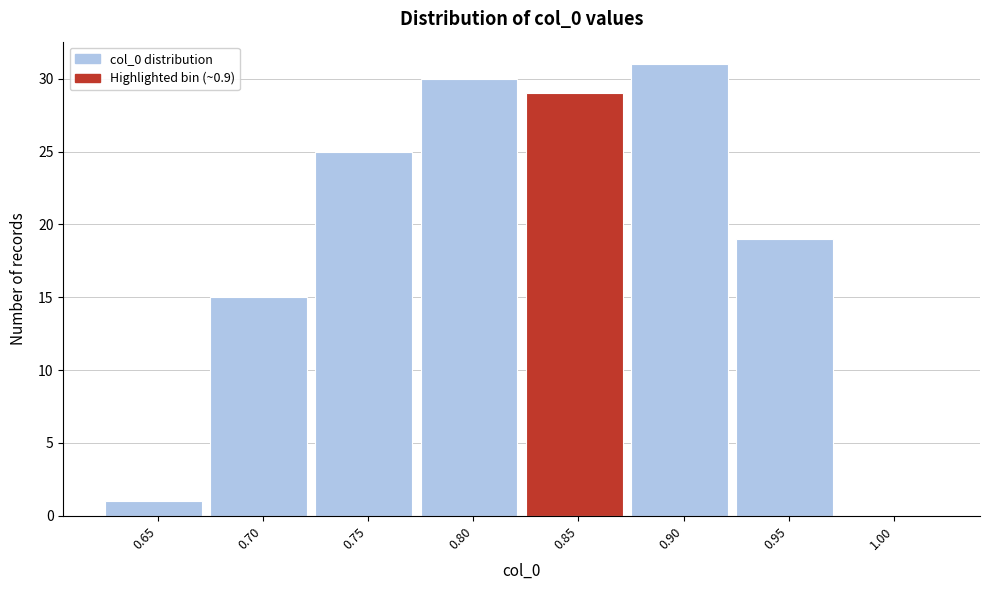

Reading right to left, list all the values displayed in this chart.

1.00=0	0.95=19	0.90=31	0.85=29	0.80=30	0.75=25	0.70=15	0.65=1